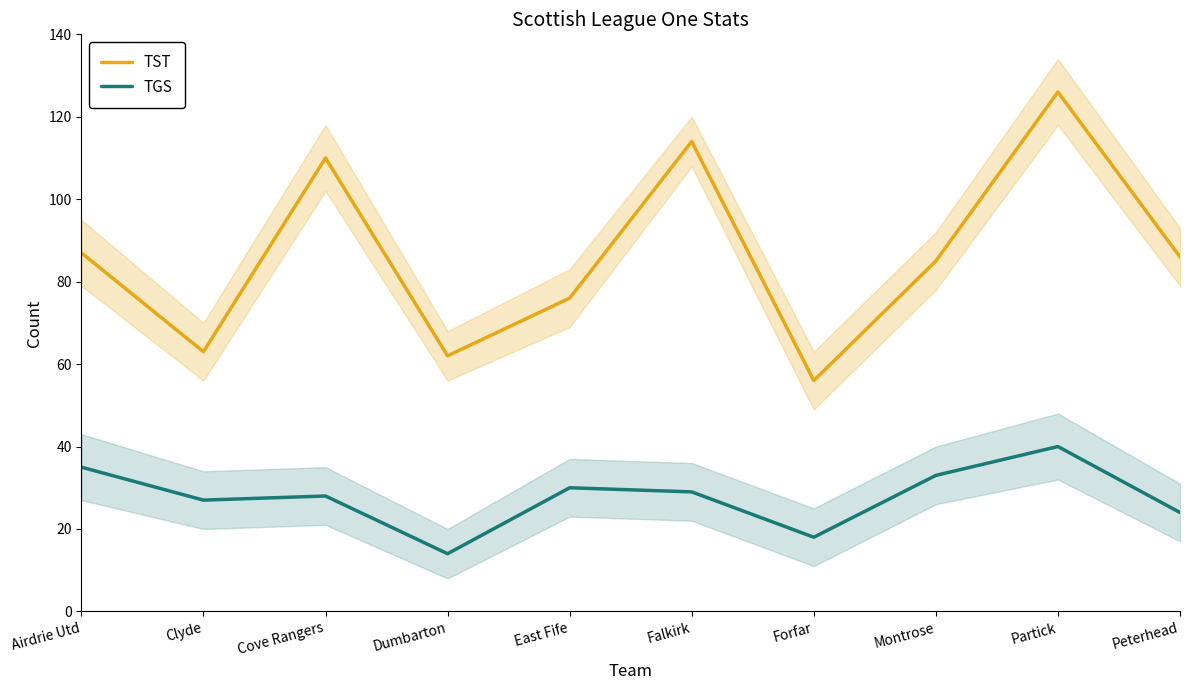

Is the value of TST at Forfar greater than the value of TGS at Falkirk?

Yes